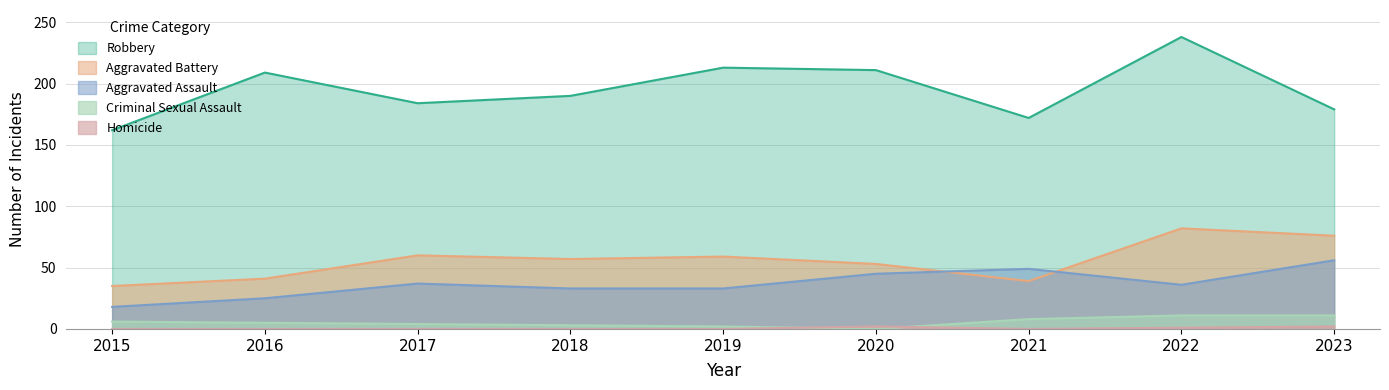

Which series has the largest total across all categories?

Robbery